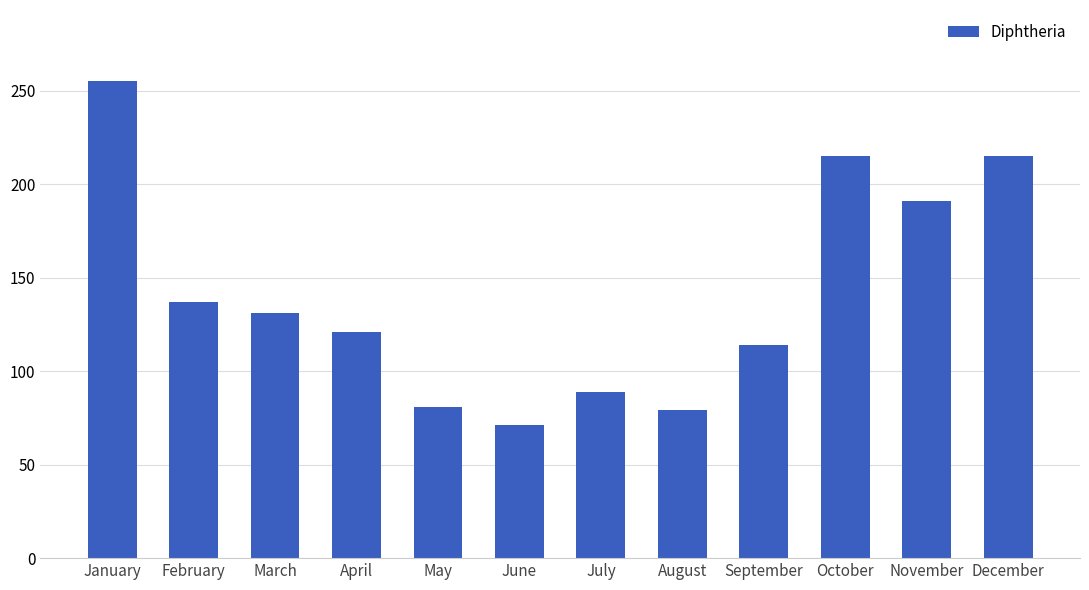

At which category does the chart reach its peak across all series?

January